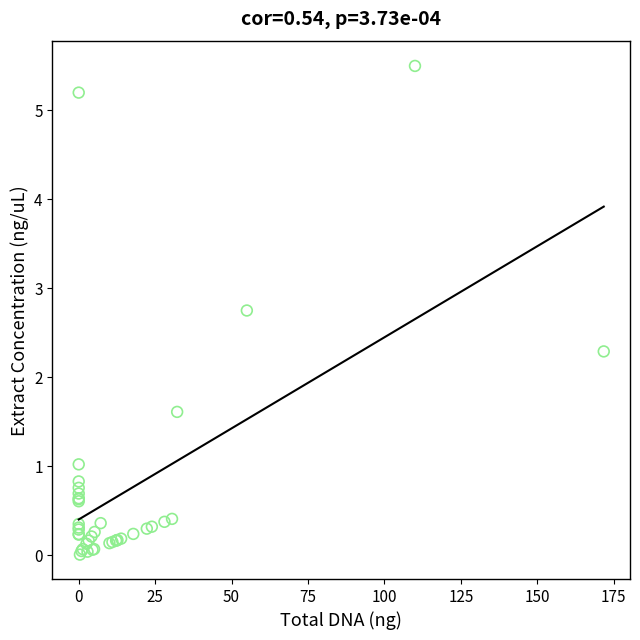

What Y value in the scatter plot is closest to 2?

2.3